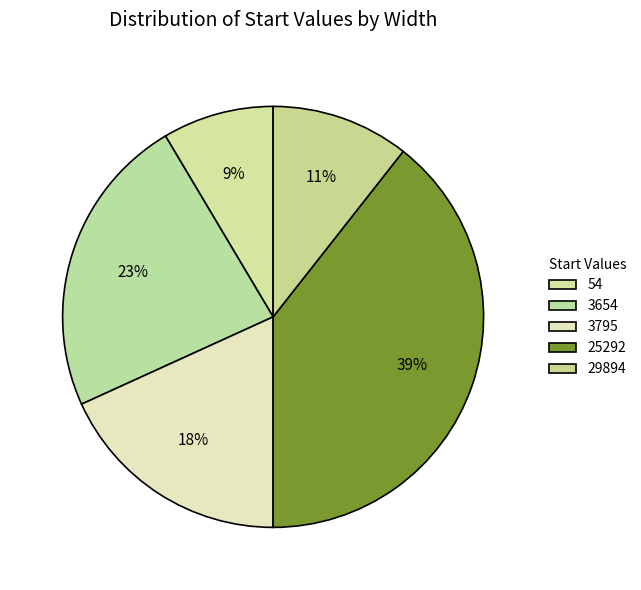

Approximately how many times larger is the value at 54 compared to 3654?

0.4